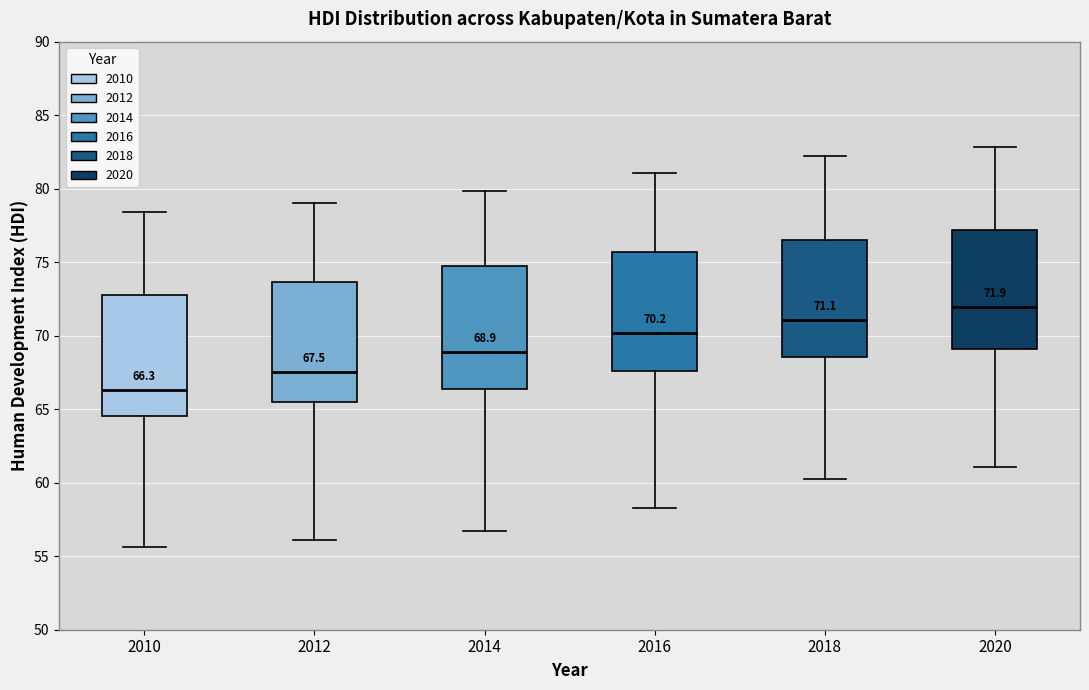

Which box's median line is the highest?

2020